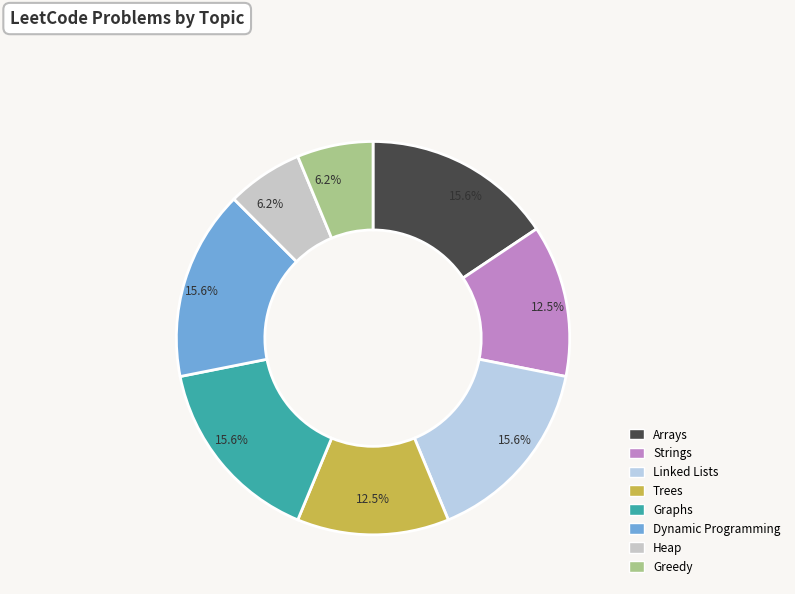

To the nearest percent, what percentage of the pie is Arrays?

16%